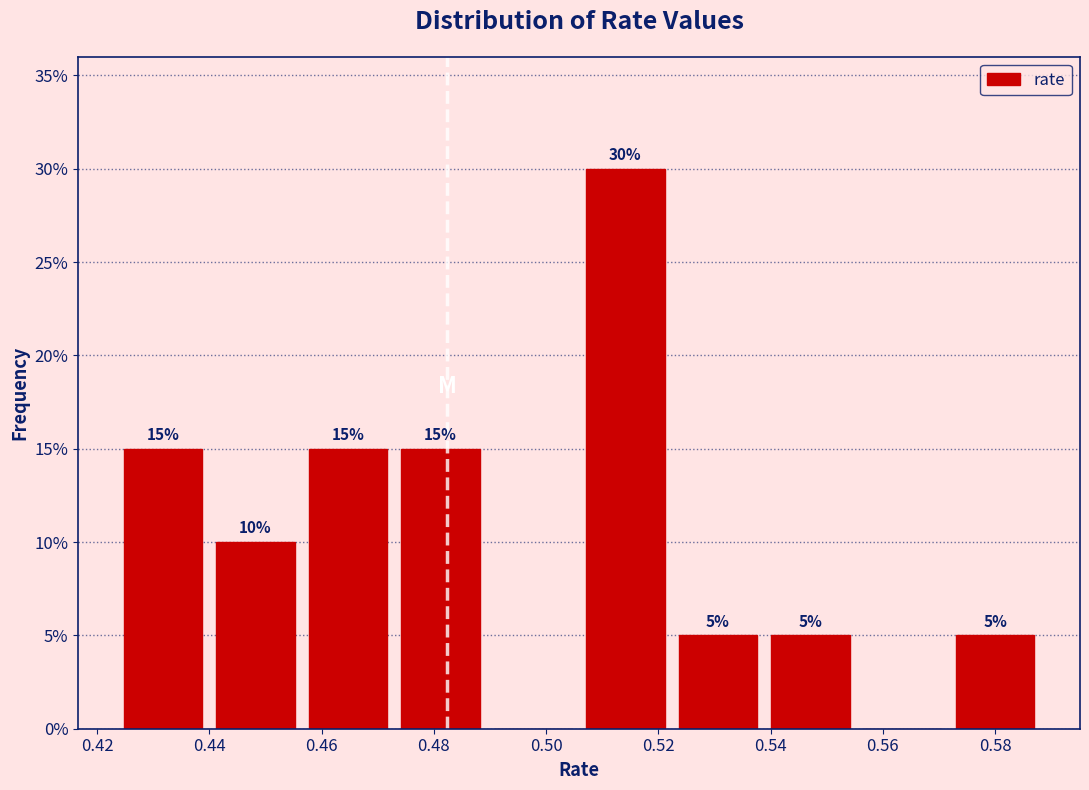

Which range on the x-axis has the tallest bar?

0.506 to 0.522